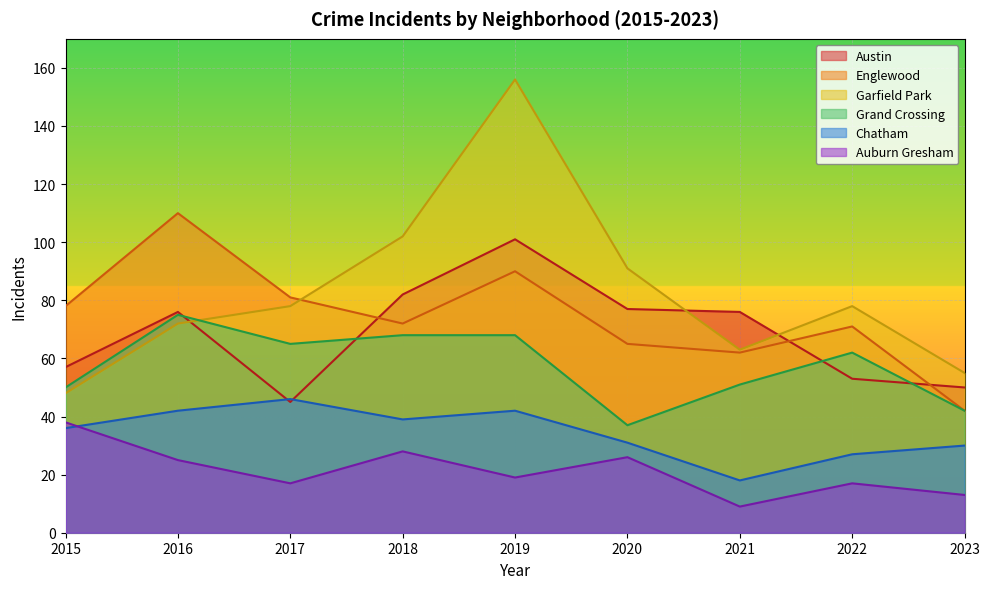

What is the sum of the Grand Crossing values at 2019 and 2015?

118